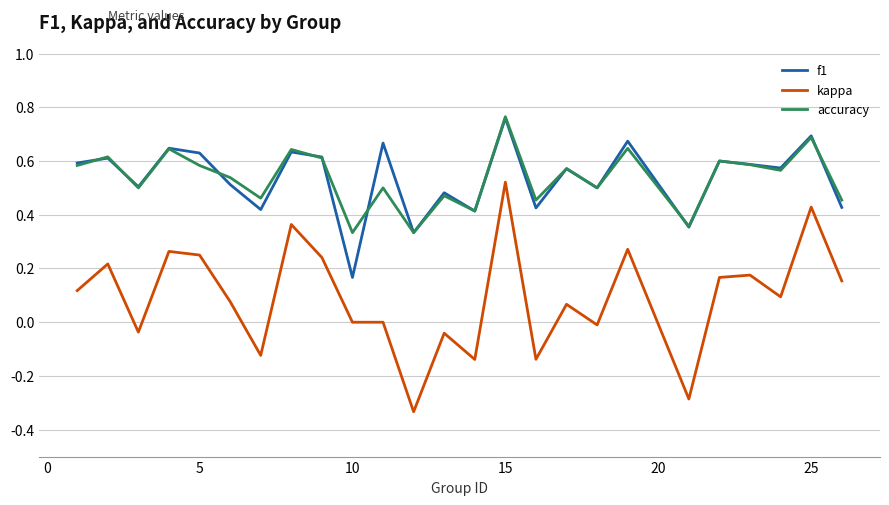

Which series has the widest spread of values?

kappa